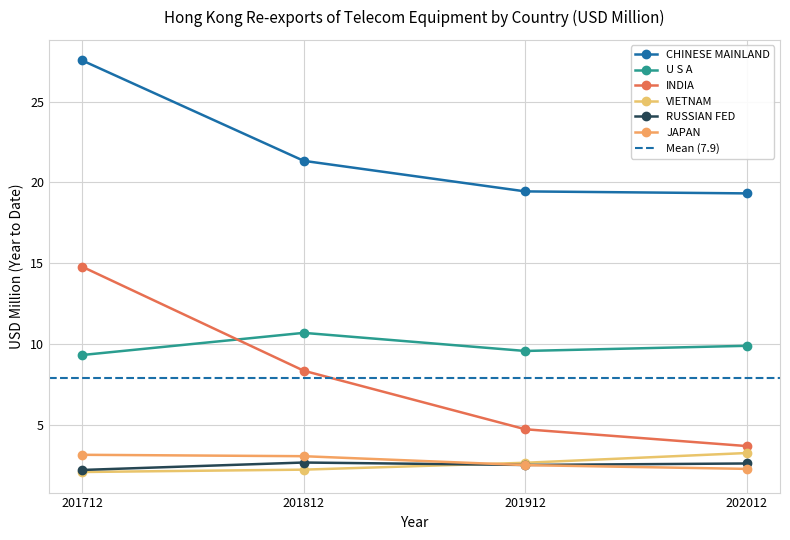

What is the sum of the JAPAN values at 201912 and 201812?

5.6